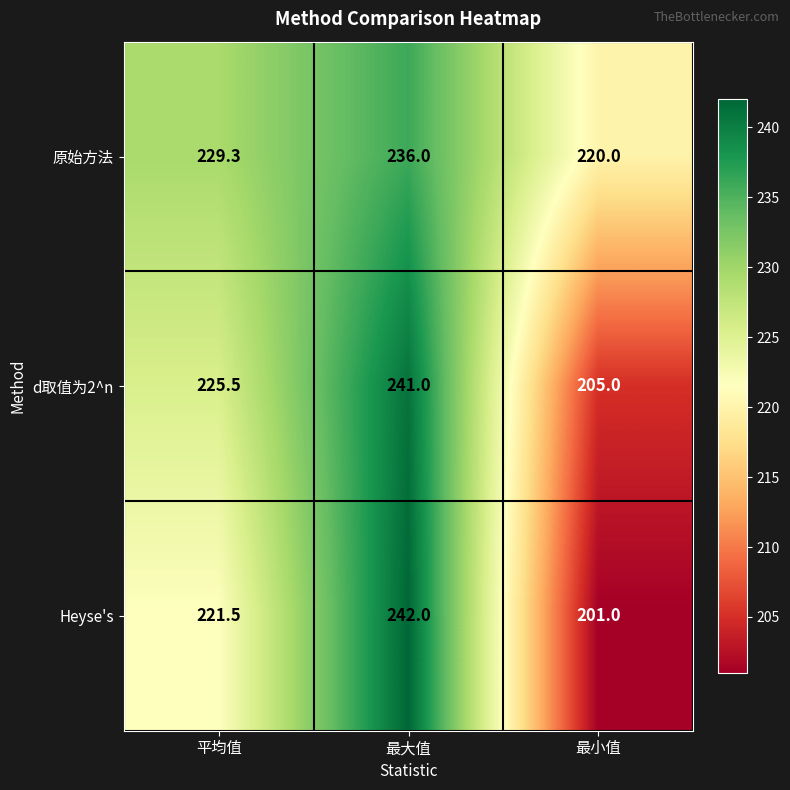

Reading left to right, transcribe all the data shown in this chart.

原始方法: 229.3	236.0	220.0
d取值为2^n: 225.5	241.0	205.0
Heyse's: 221.5	242.0	201.0